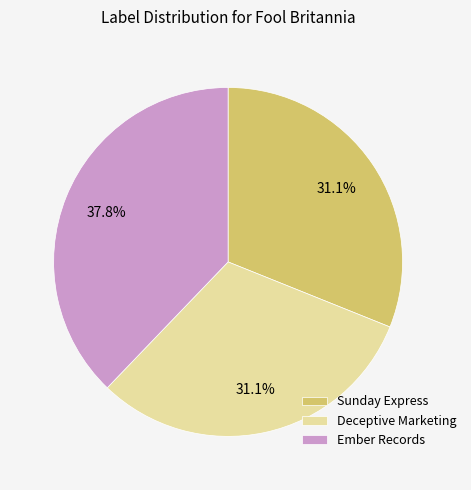

Does any single category account for the majority?

No